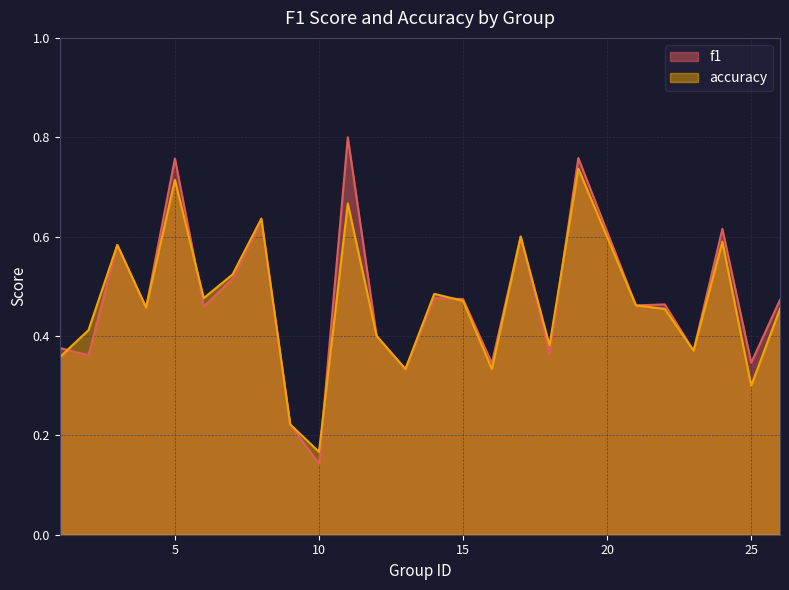

The value of f1 at 13 is 0.2. True or false?

False